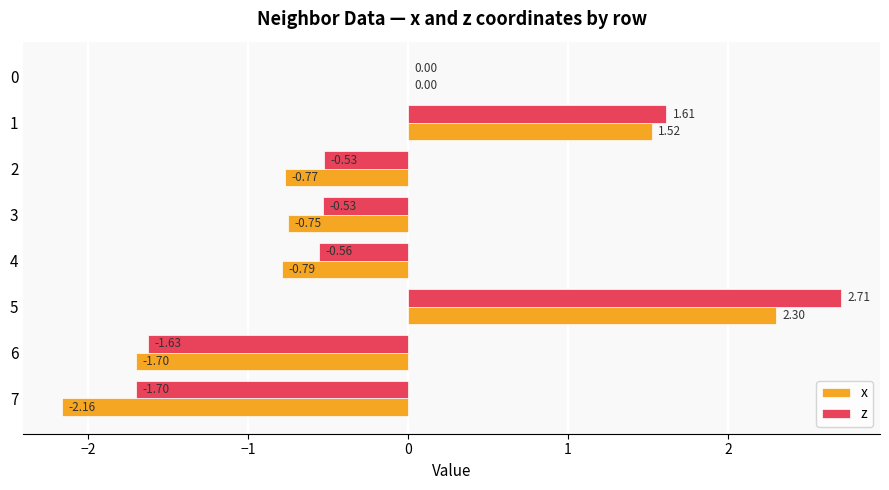

What is the sum of the x values at 2 and 7?

-2.9